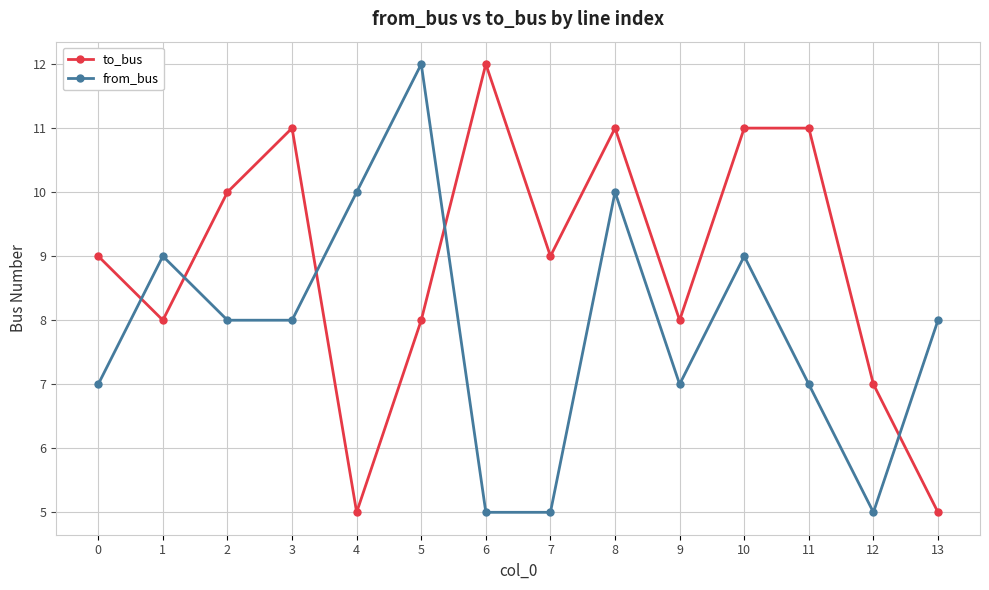

What is the highest value of the to_bus series?

12